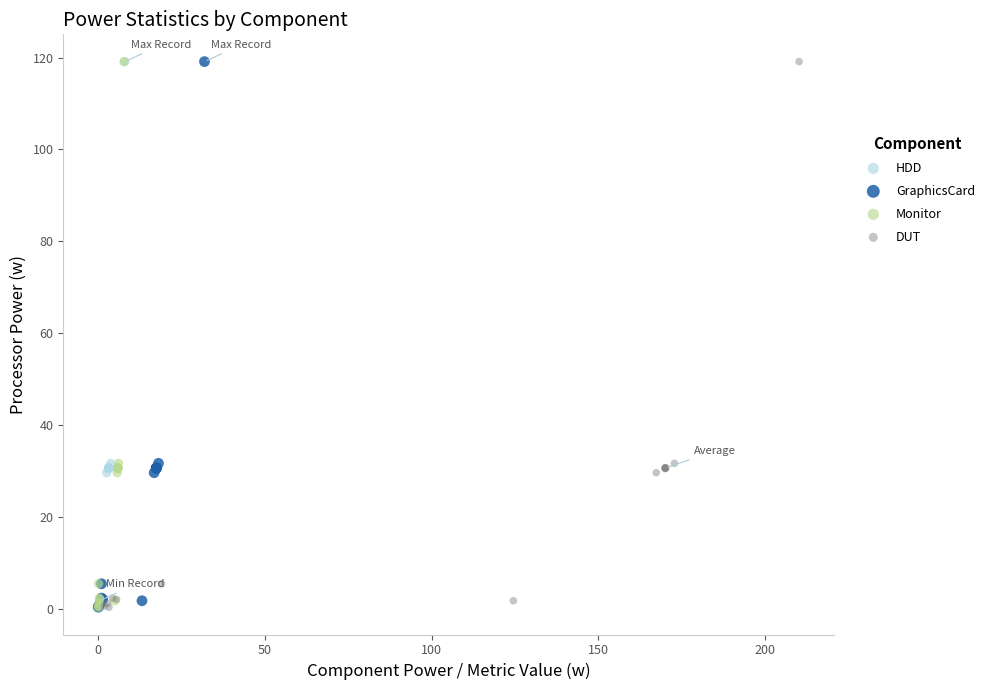

What are all the series names shown in the legend?

HDD, GraphicsCard, Monitor, DUT